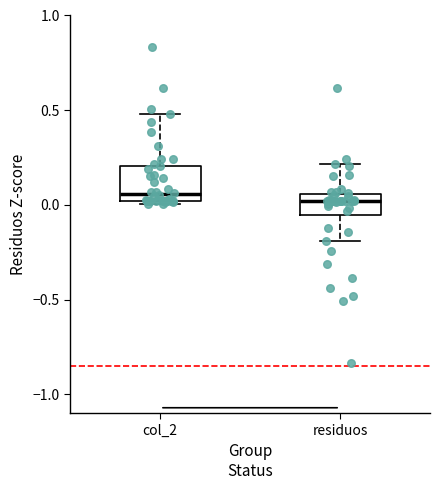

Reading left to right, transcribe this box plot: for each box, give where its median line is, the range the box spans, and where its two whiskers end, as read against the y-axis. The values are not printed on the chart, so give them approximately, as read against the axis.

col_2: median 0.05, box 0.00 to 0.20, whiskers 0.00 (just below the box's lower edge) to 0.50
residuos: median 0.00, box -0.05 to 0.05, whiskers -0.20 to 0.20